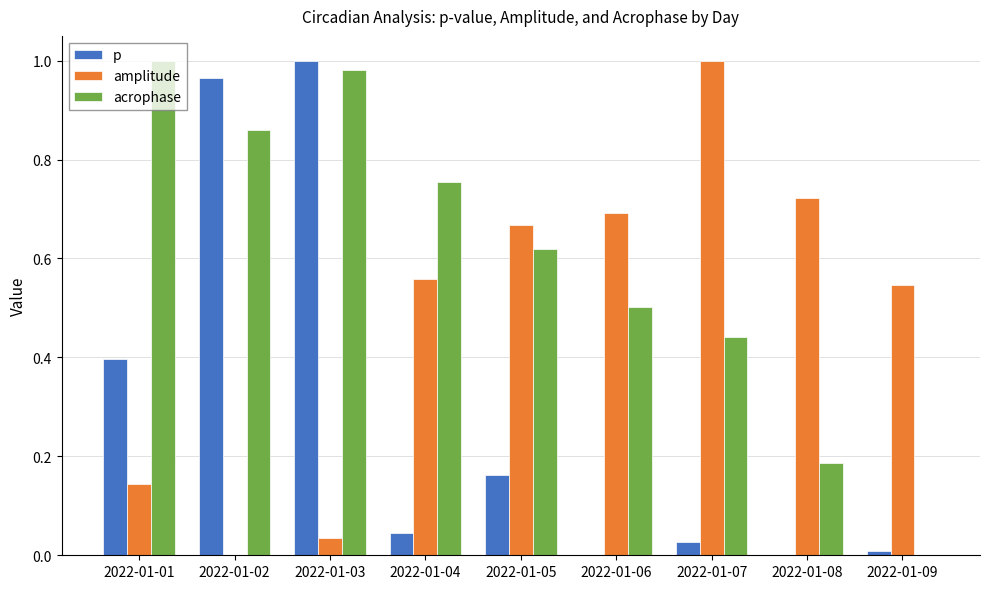

Is it true that acrophase equals 0.1 at 2022-01-08?

False